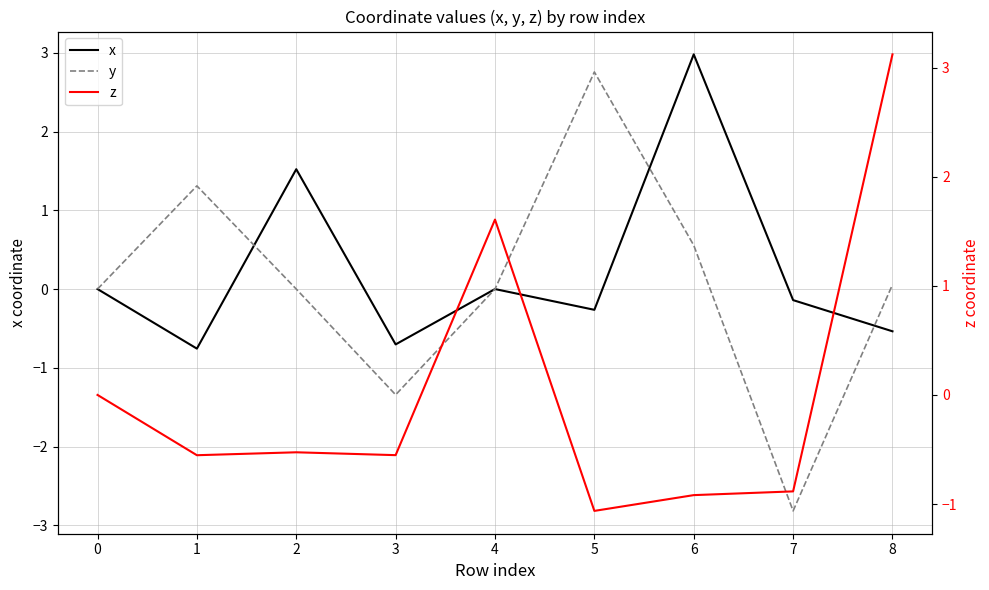

The y series shows 2.5 at 0. True or false?

False